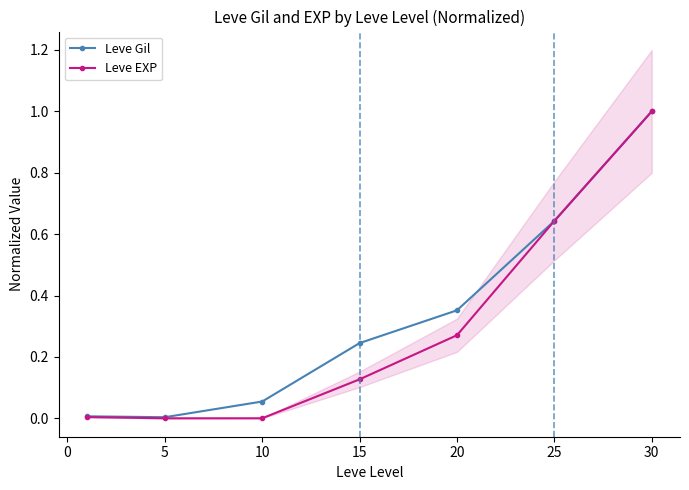

How many interior local valleys does the Leve EXP series have?

1